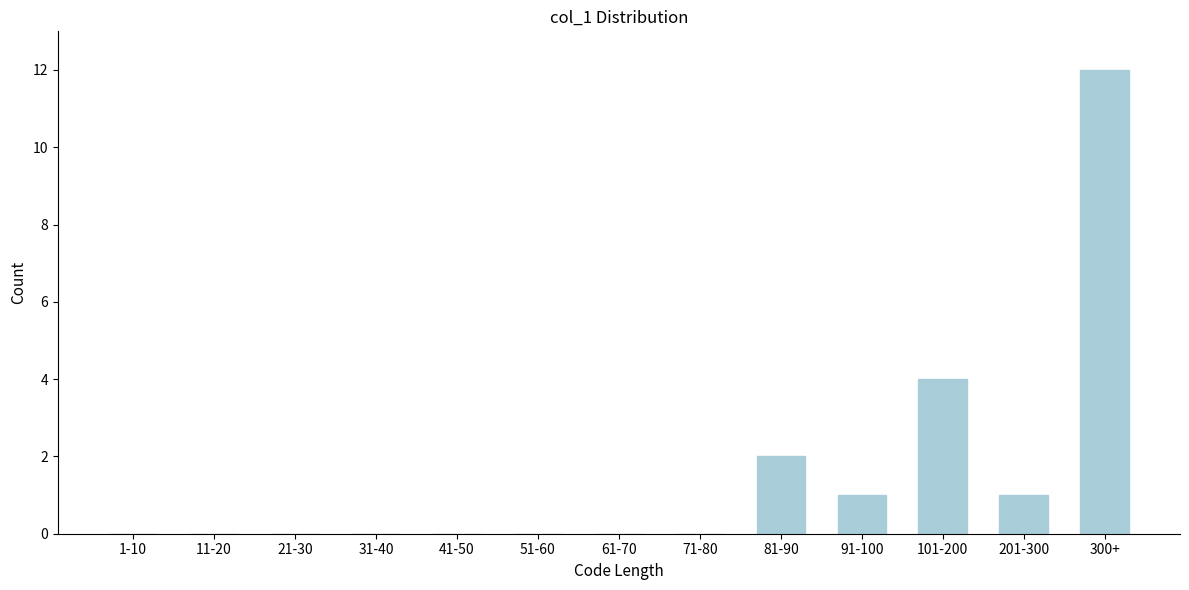

Reading left to right, what are all the values shown in this chart?

1-10=0	11-20=0	21-30=0	31-40=0	41-50=0	51-60=0	61-70=0	71-80=0	81-90=2	91-100=1	101-200=4	201-300=1	300+=12